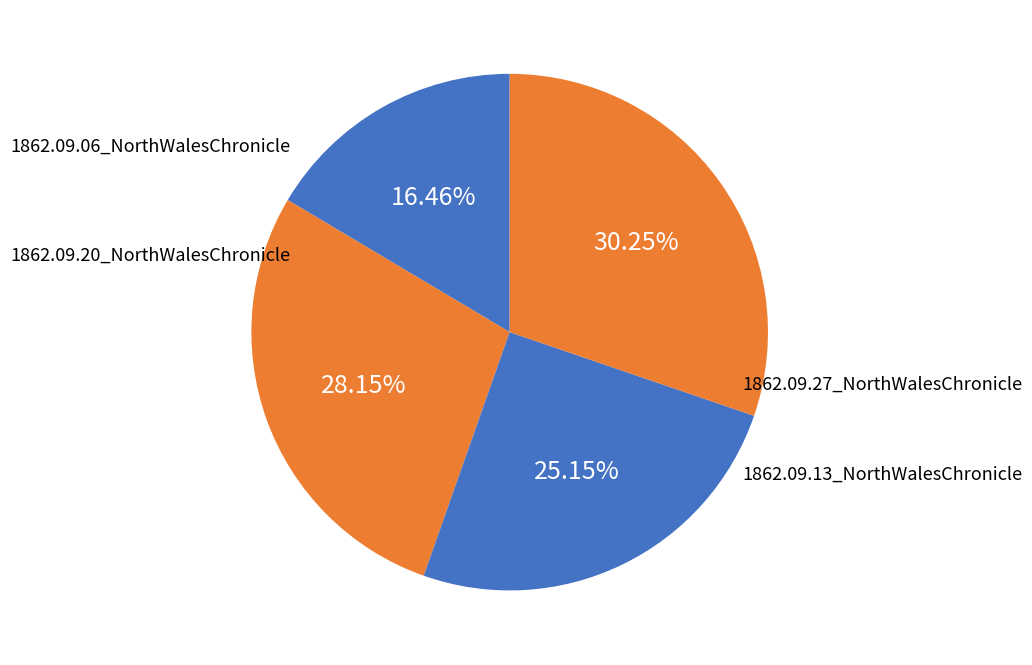

Is it true that 1862.09.27_NorthWalesChronicle is 30% of the pie?

True